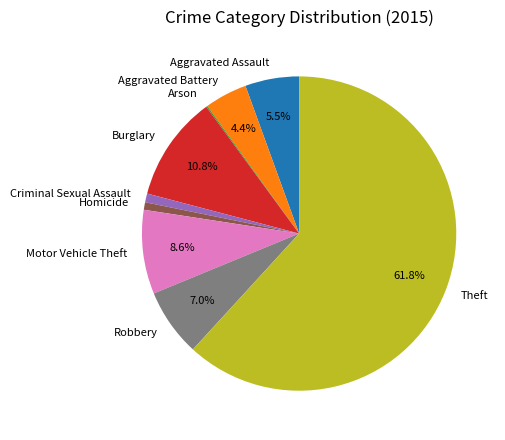

Is there a majority slice in this chart?

Yes